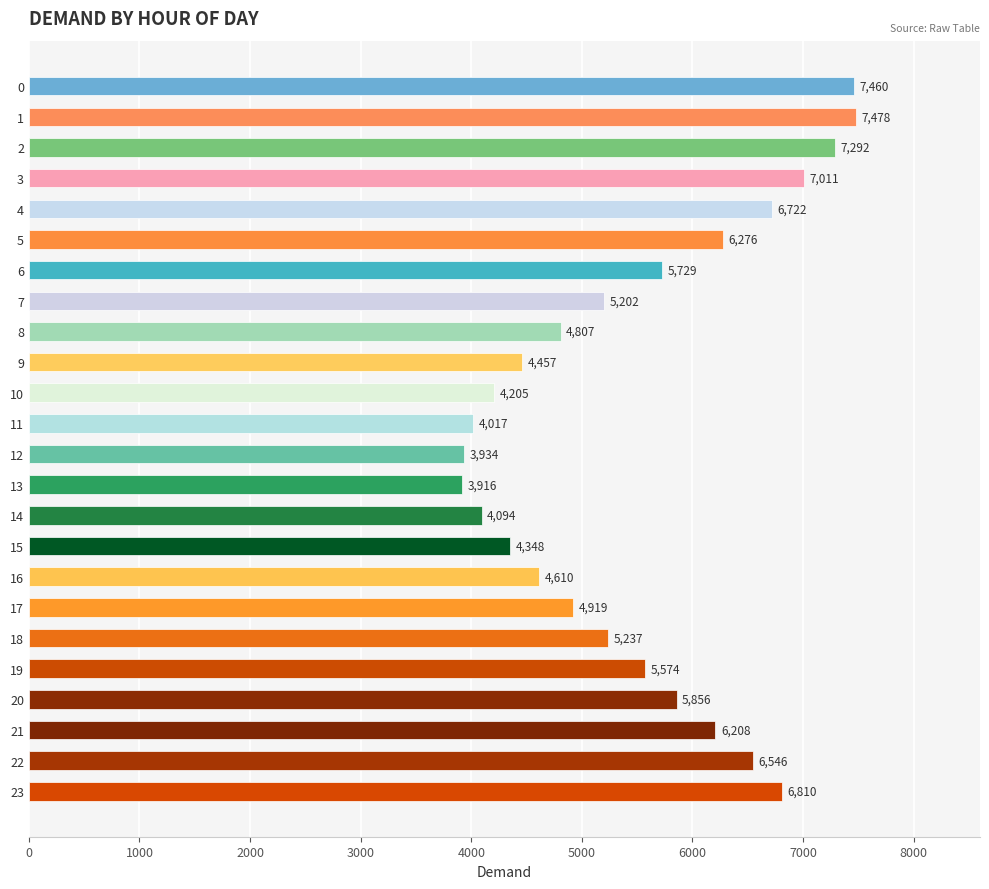

The value at 19 is 5574. True or false?

True